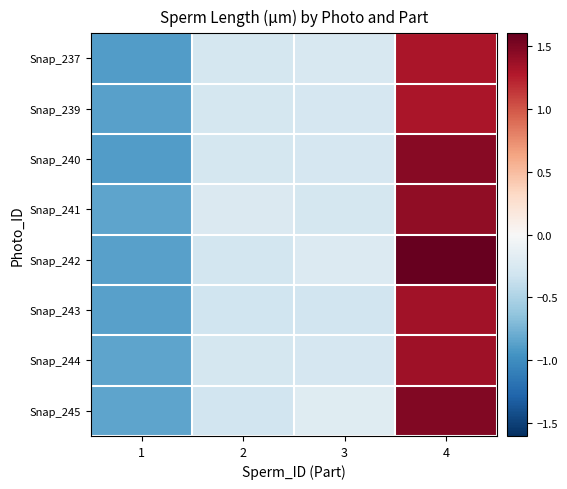

Reading right to left, transcribe all the data shown in this chart.

Snap_237: 4=1.3	3=-0.3	2=-0.3	1=-0.9
Snap_239: 4=1.3	3=-0.3	2=-0.3	1=-0.9
Snap_240: 4=1.5	3=-0.3	2=-0.3	1=-0.9
Snap_241: 4=1.4	3=-0.3	2=-0.2	1=-0.8
Snap_242: 4=1.6	3=-0.2	2=-0.3	1=-0.9
Snap_243: 4=1.3	3=-0.3	2=-0.3	1=-0.9
Snap_244: 4=1.4	3=-0.3	2=-0.3	1=-0.9
Snap_245: 4=1.5	3=-0.2	2=-0.3	1=-0.8